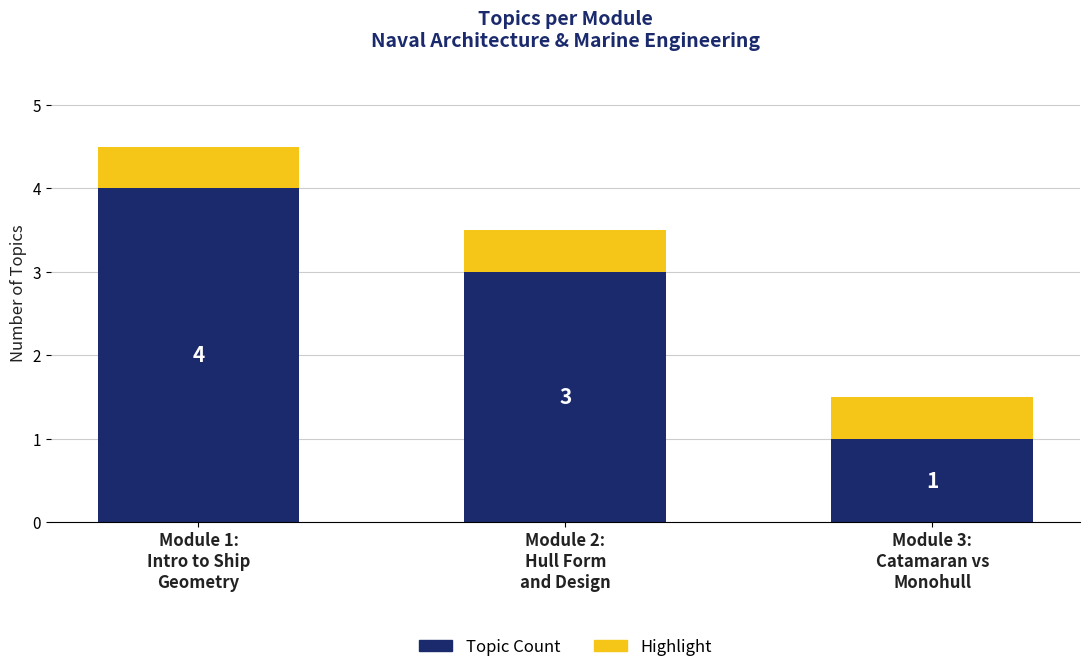

What is the sum of all Topic Count values?

8.0